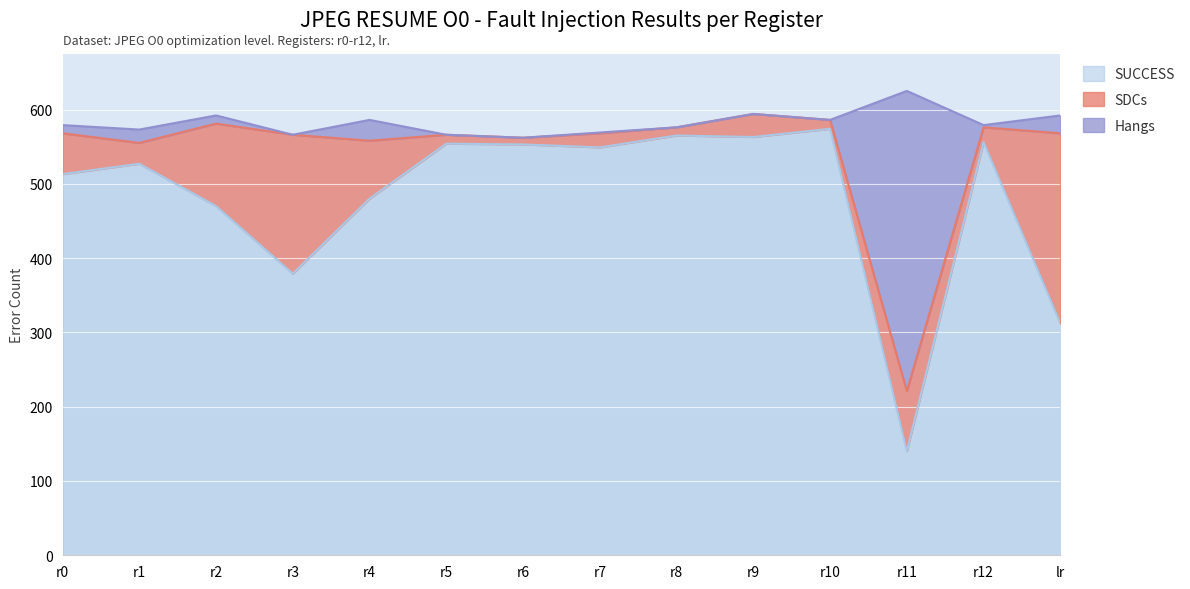

The value of SUCCESS at r6 is 553. True or false?

True